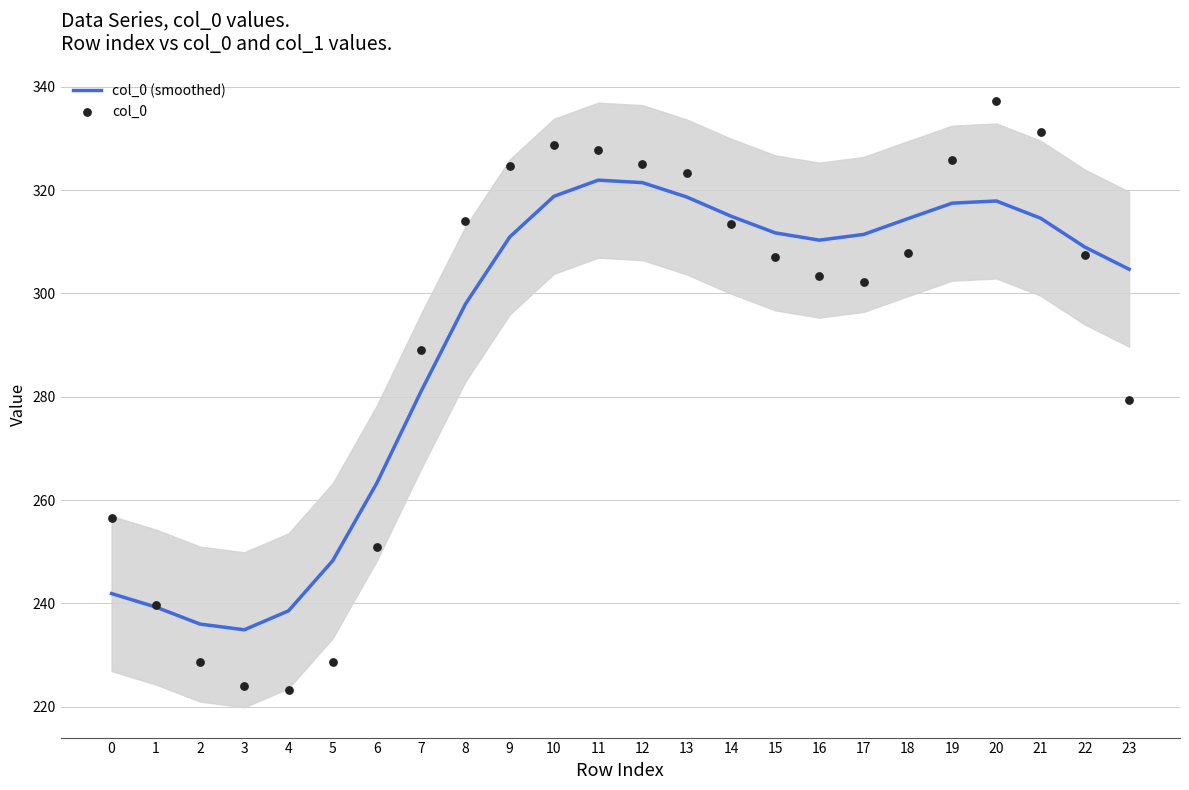

At which category is the sum across all series the highest?

20